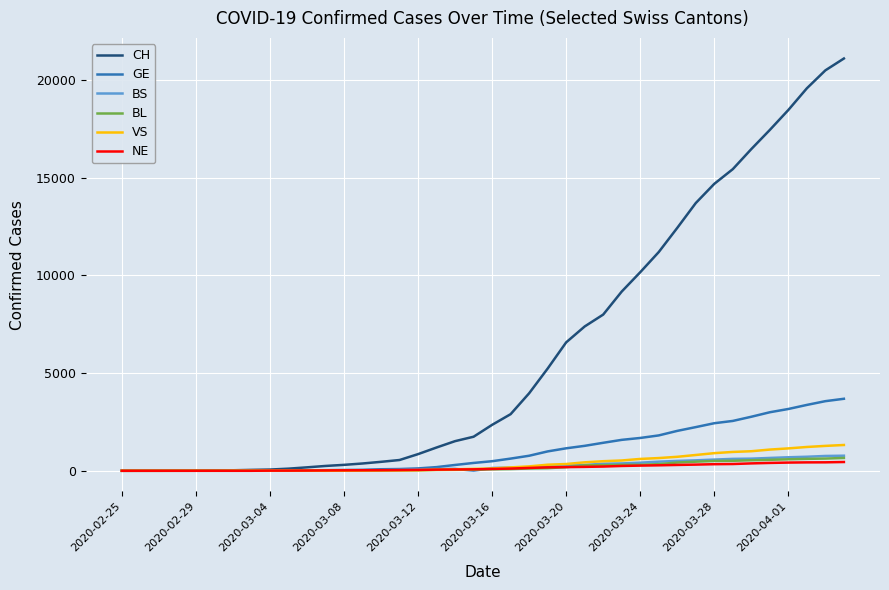

Which series has the widest spread of values?

CH